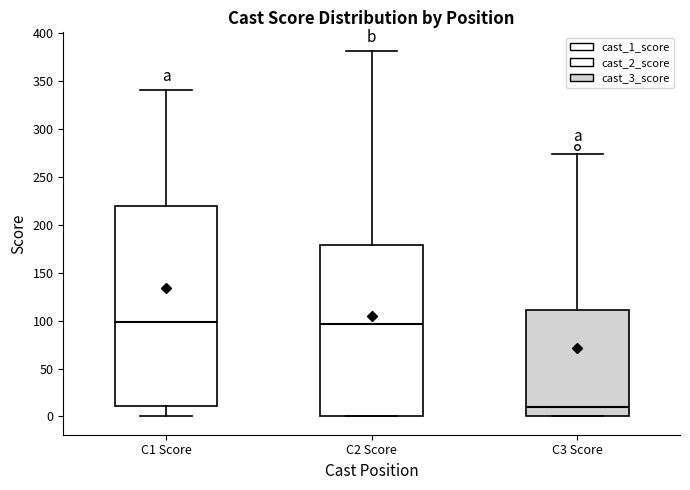

Which box is the tallest, from its lower edge to its upper edge?

C1 Score